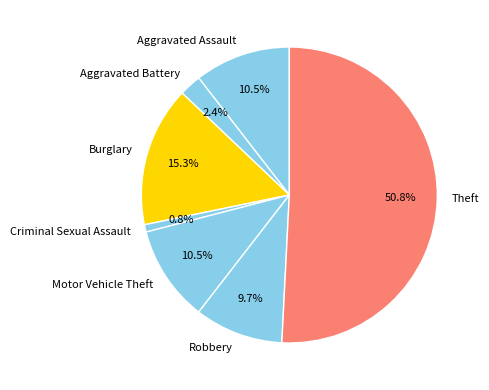

What is the majority slice?

Theft